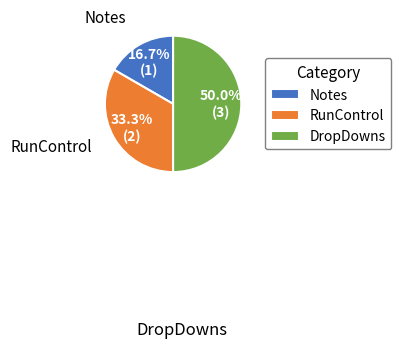

True or false: Notes accounts for 4% of the total.

False